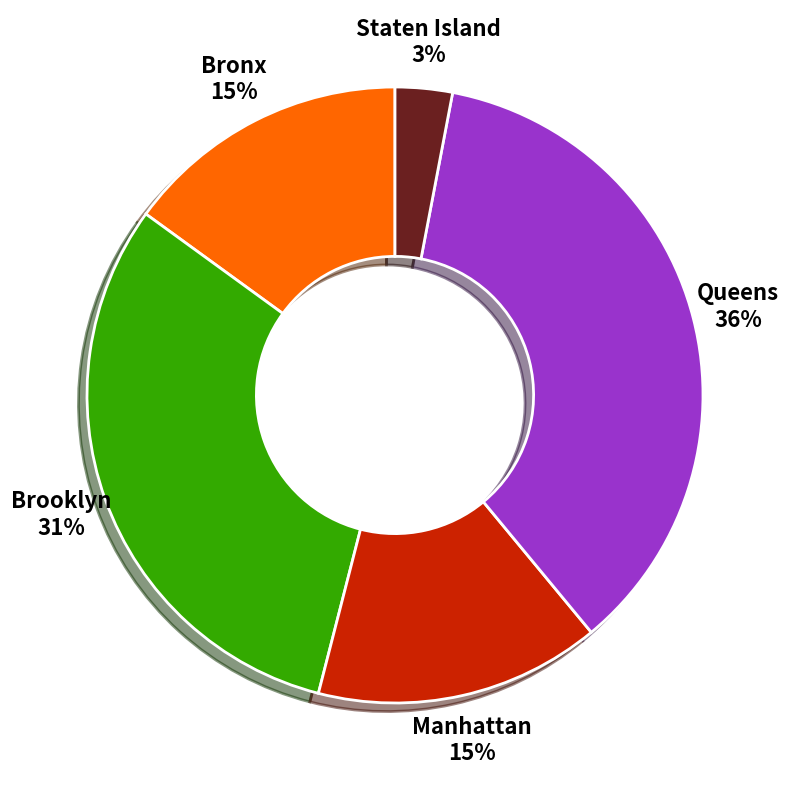

Is there any slice that represents more than half of the pie?

No